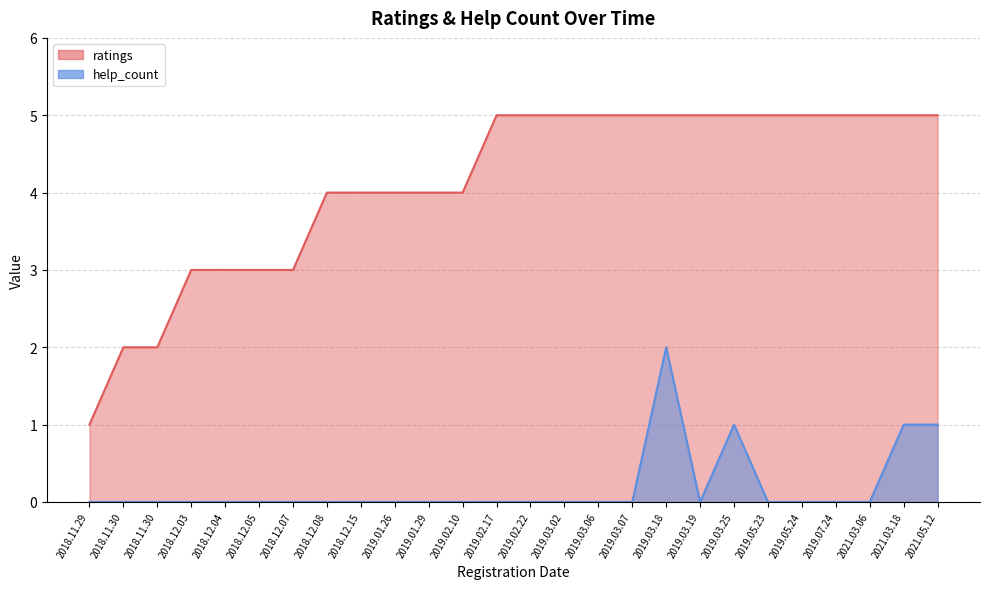

Reading left to right, list all the values displayed in this chart.

ratings: 2018.11.29=1	2018.11.30=2	2018.11.30=2	2018.12.03=3	2018.12.04=3	2018.12.05=3	2018.12.07=3	2018.12.08=4	2018.12.15=4	2019.01.26=4	2019.01.29=4	2019.02.10=4	2019.02.17=5	2019.02.22=5	2019.03.02=5	2019.03.06=5	2019.03.07=5	2019.03.18=5	2019.03.19=5	2019.03.25=5	2019.05.23=5	2019.05.24=5	2019.07.24=5	2021.03.06=5	2021.03.18=5	2021.05.12=5
help_count: 2018.11.29=0	2018.11.30=0	2018.11.30=0	2018.12.03=0	2018.12.04=0	2018.12.05=0	2018.12.07=0	2018.12.08=0	2018.12.15=0	2019.01.26=0	2019.01.29=0	2019.02.10=0	2019.02.17=0	2019.02.22=0	2019.03.02=0	2019.03.06=0	2019.03.07=0	2019.03.18=2	2019.03.19=0	2019.03.25=1	2019.05.23=0	2019.05.24=0	2019.07.24=0	2021.03.06=0	2021.03.18=1	2021.05.12=1